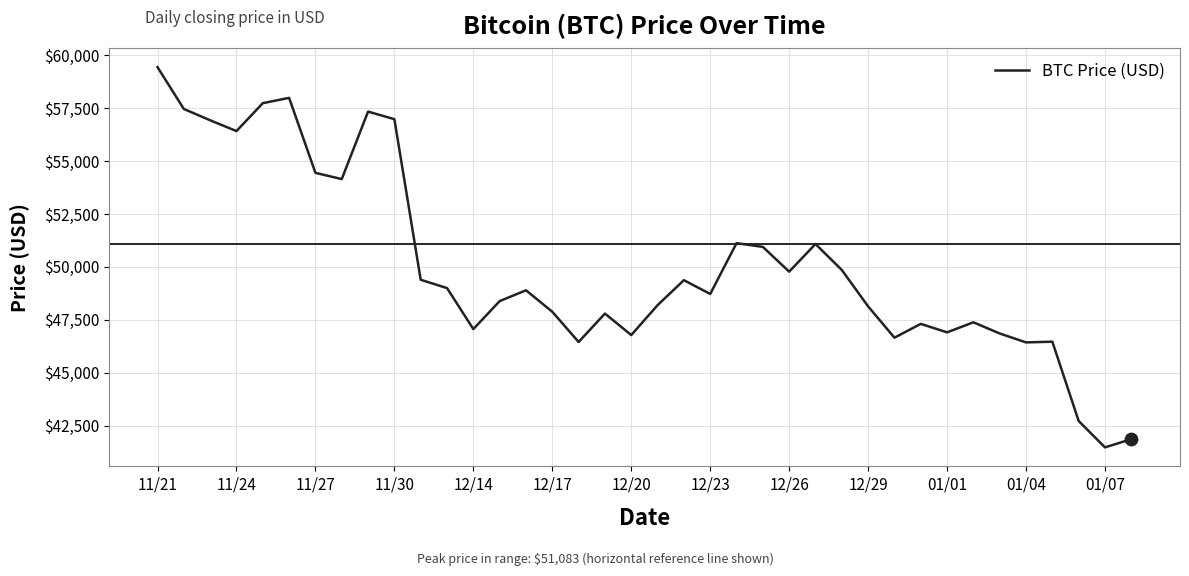

What is the smallest value displayed?

41471